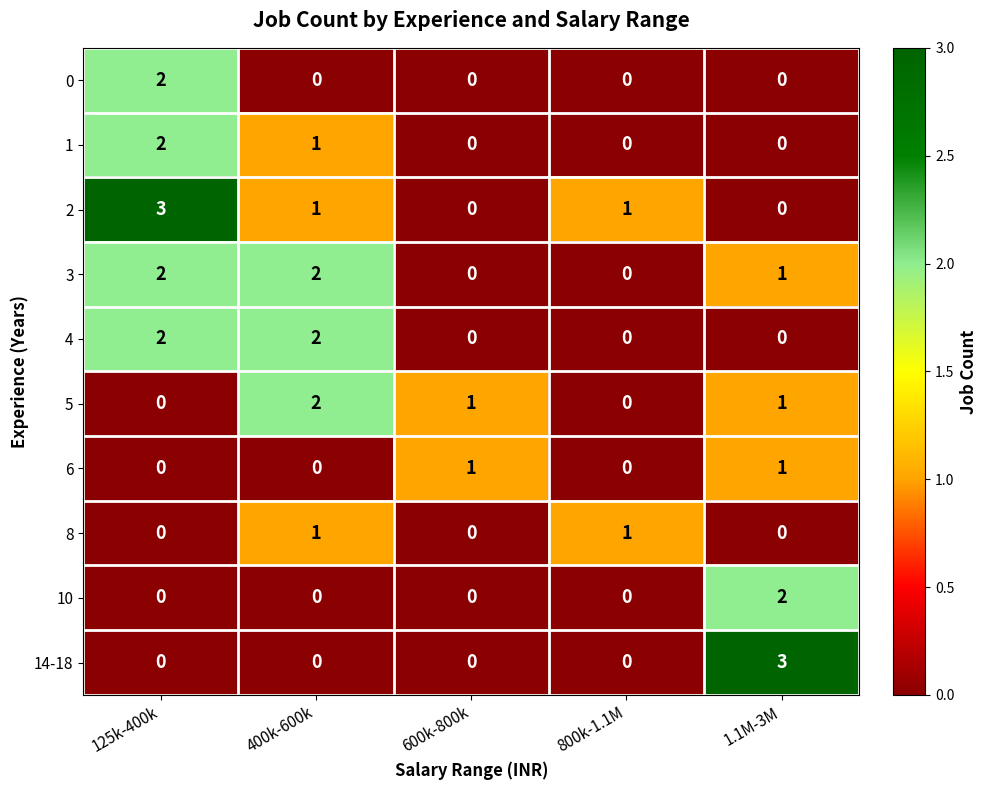

At which category is the sum across all series the highest?

125k-400k